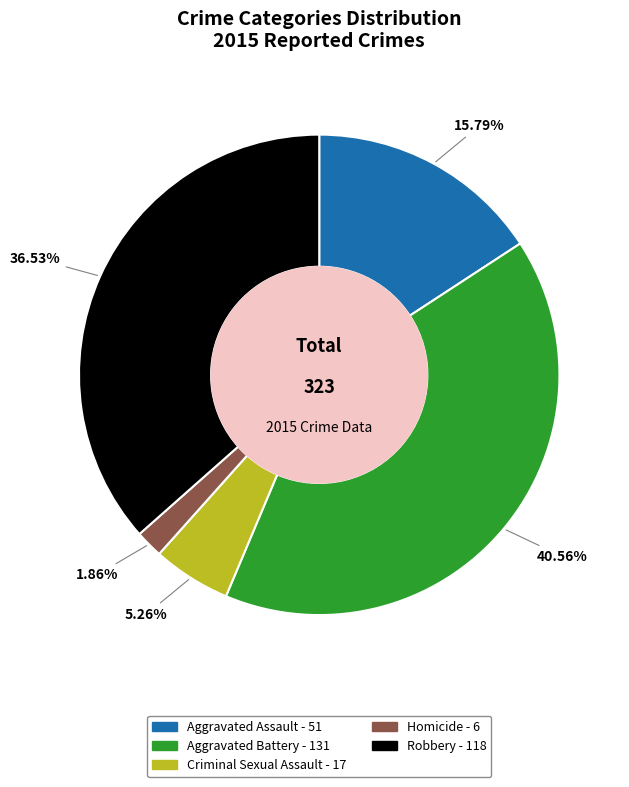

What percentage is the Aggravated Assault slice, to the nearest percent?

16%